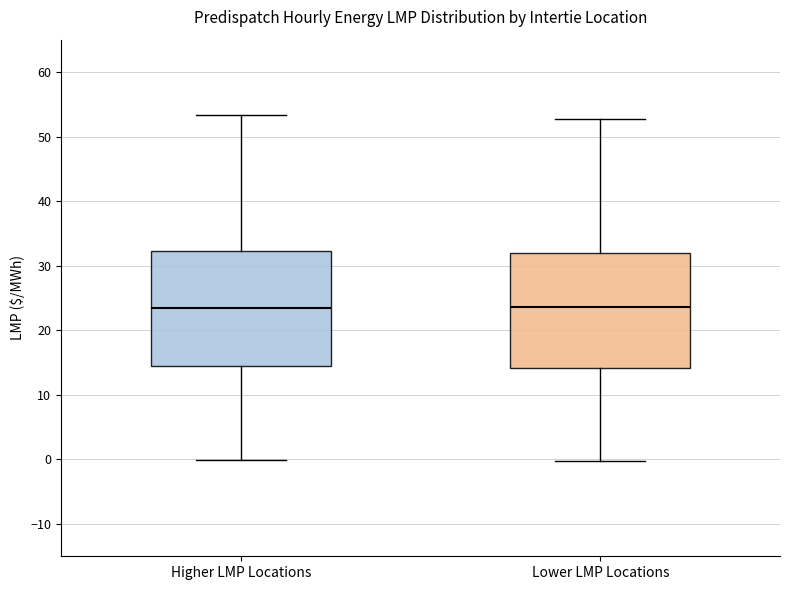

Reading left to right, read every box against the y-axis: the position of its median line, the range the box covers, and the ends of its whiskers. The values are not printed on the chart, so give them approximately, as read against the axis.

Higher LMP Locations: median 23, box 14 to 32, whiskers 0 to 53
Lower LMP Locations: median 24, box 14 to 32, whiskers 0 to 53